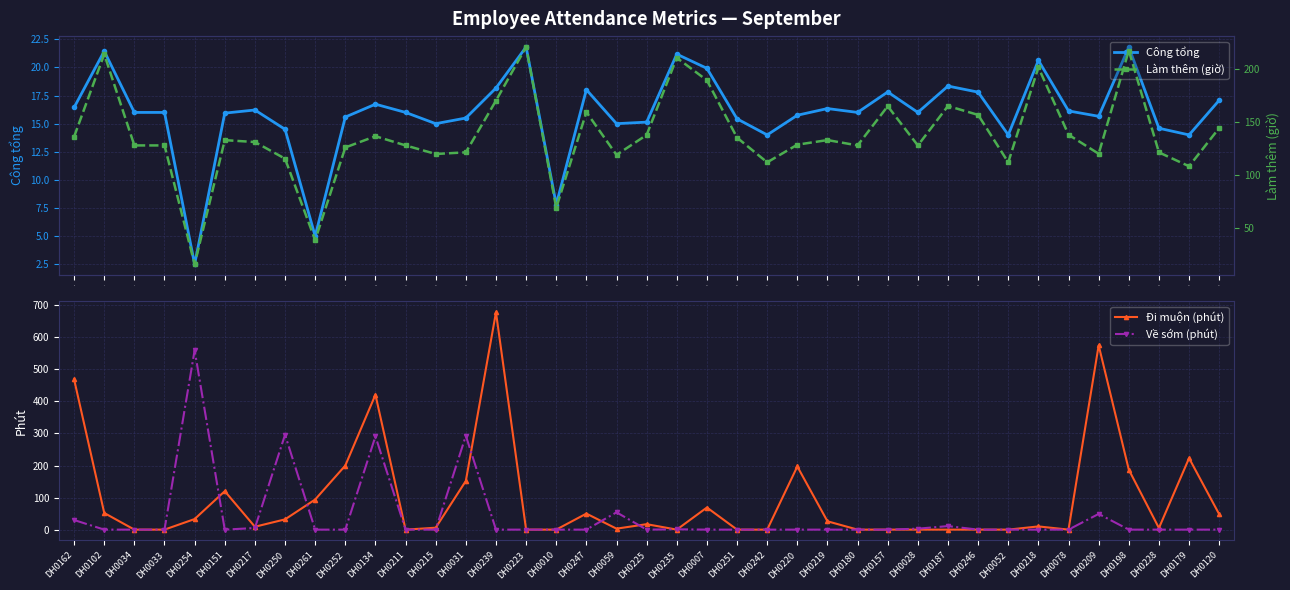

What is the average value of the Đi muộn (phút) series?

94